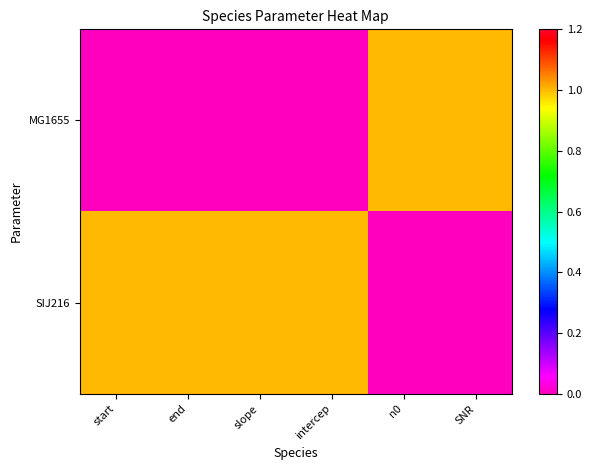

At SNR, list the series in order from largest to smallest.

MG1655, SIJ216